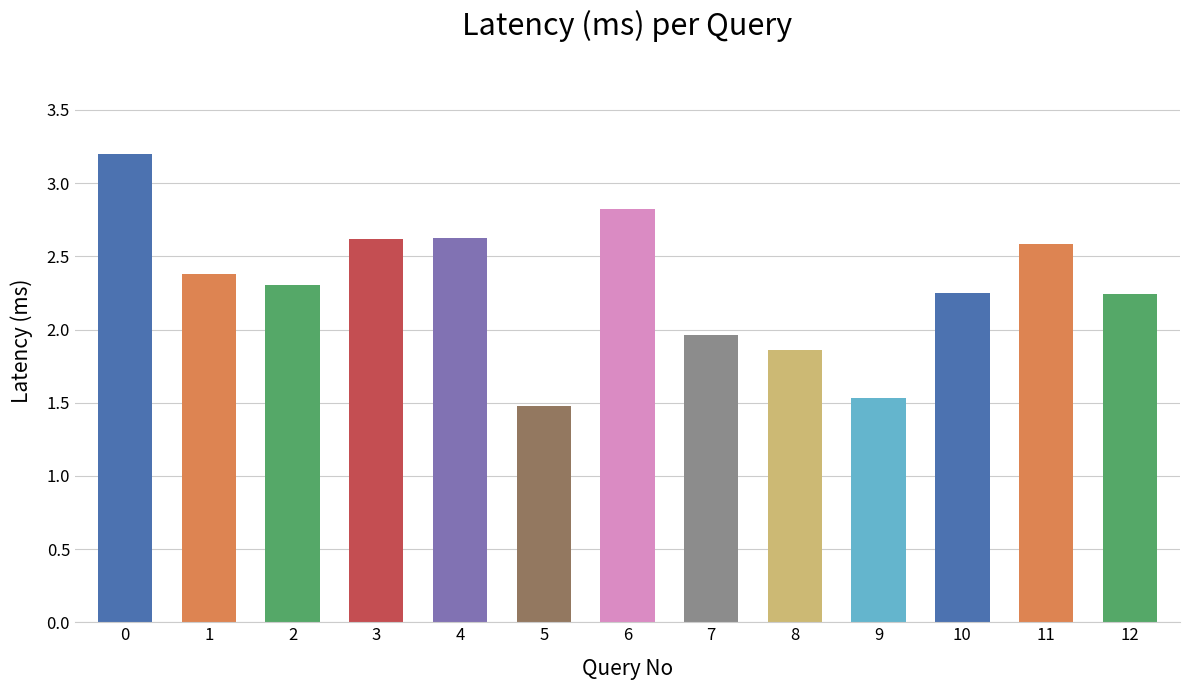

What is the value of the 5th bar from the left?

2.6